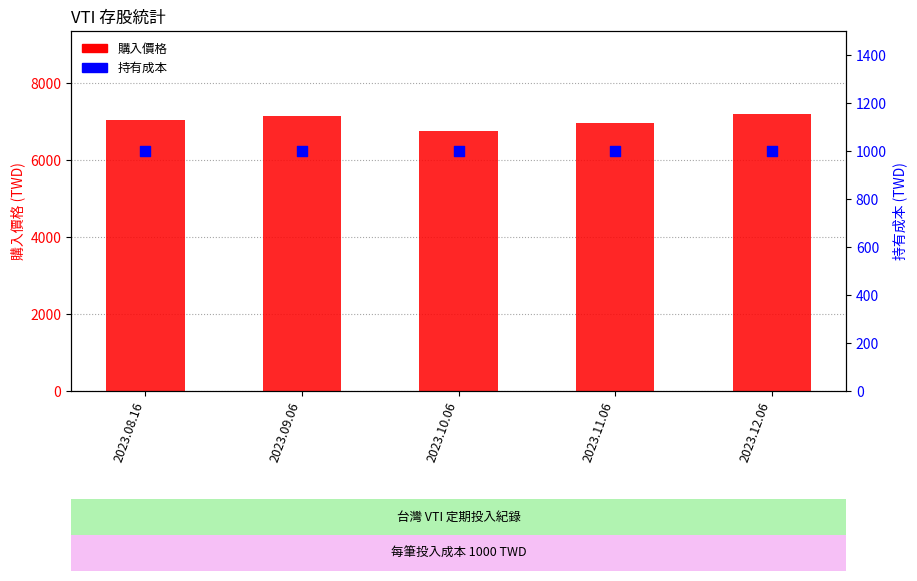

What is the total value across all series at 2023.10.06?

7752.6